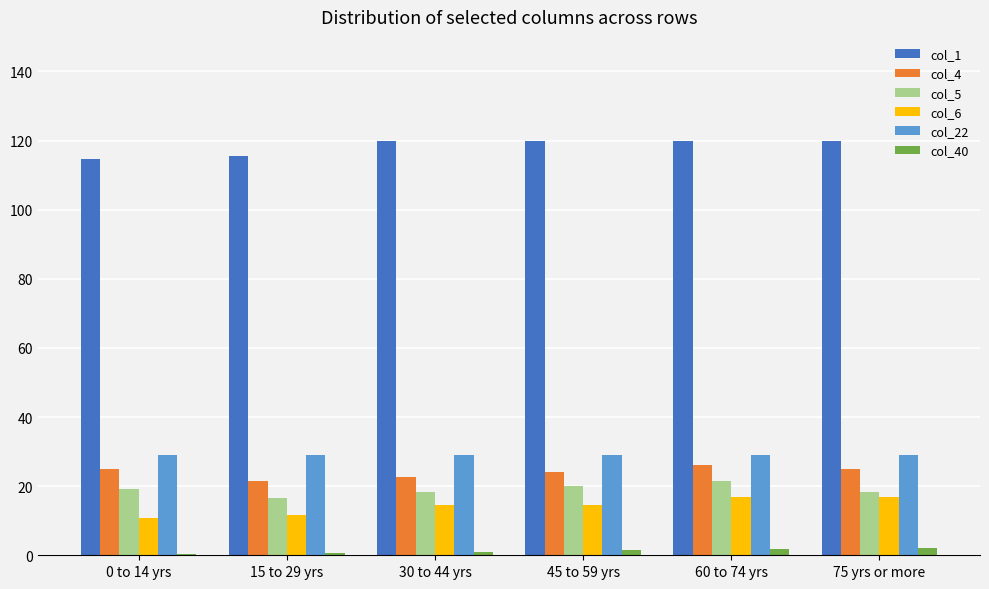

What is the maximum value for col_4?

26.1